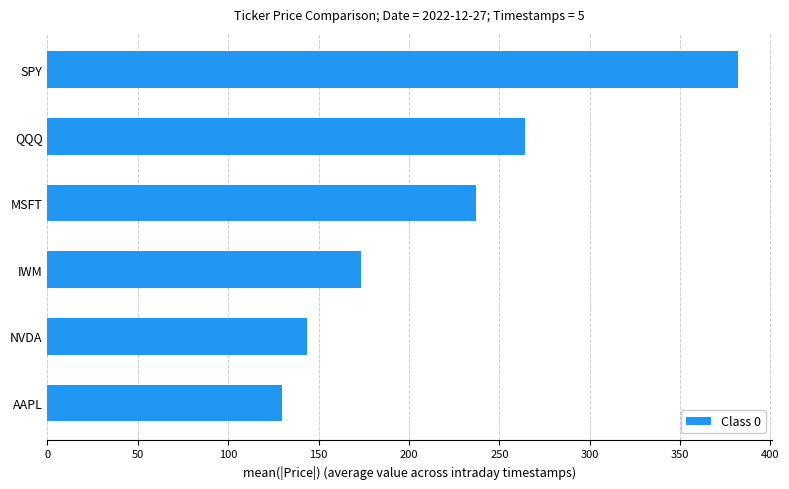

Is it true that the value at IWM is 173.6?

True